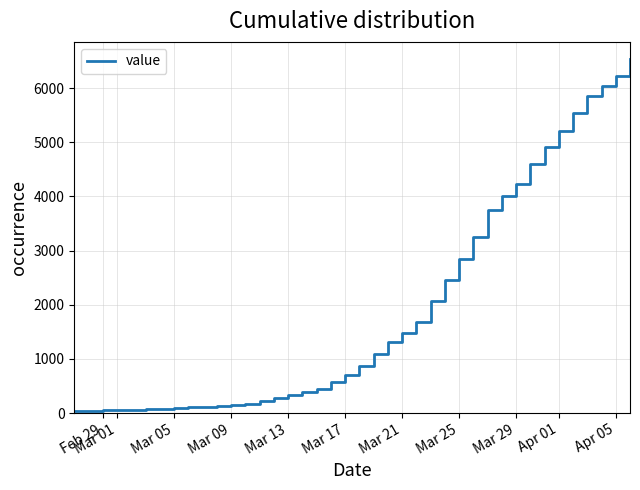

What is the difference between the maximum and minimum values?

6485